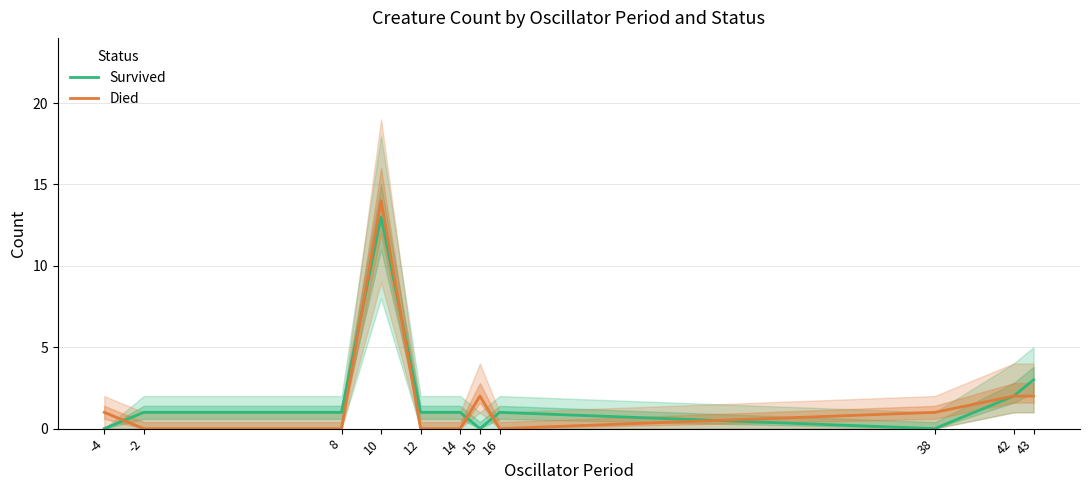

Between which two adjacent categories do Died and Survived first intersect?

-4 and -2